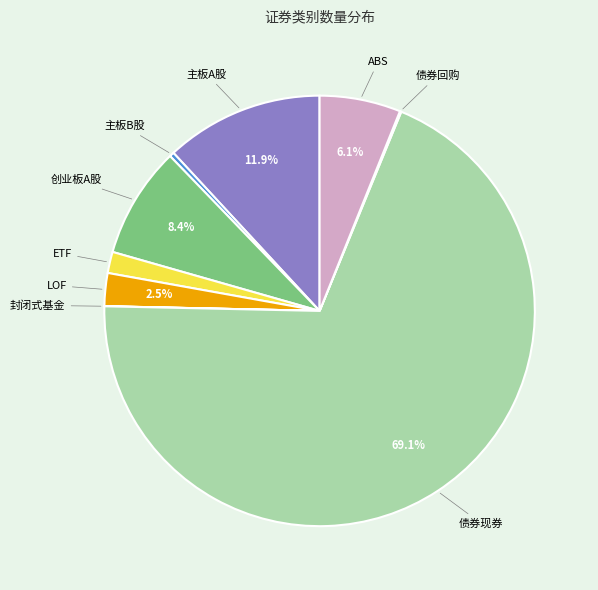

To the nearest percent, what is the difference between the 创业板A股 and ETF slice percentages?

7%